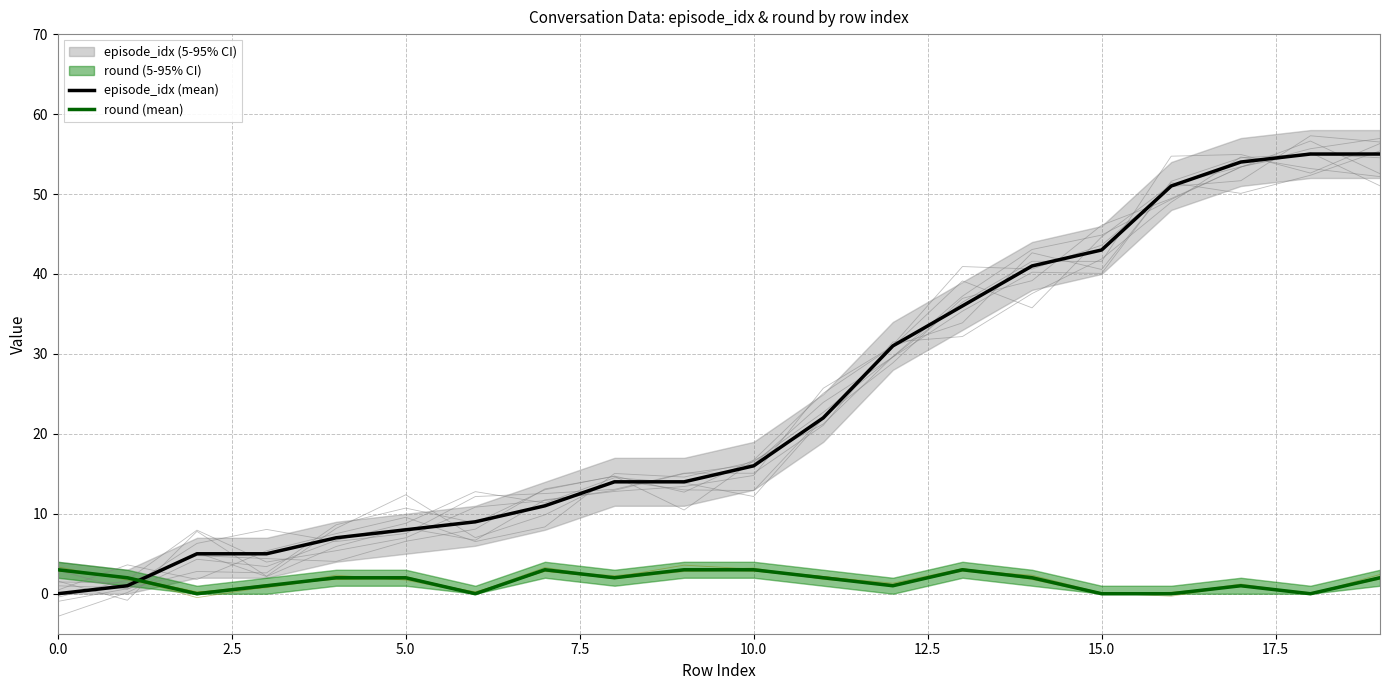

True or false: round (mean) and episode_idx (mean) intersect in this chart.

True